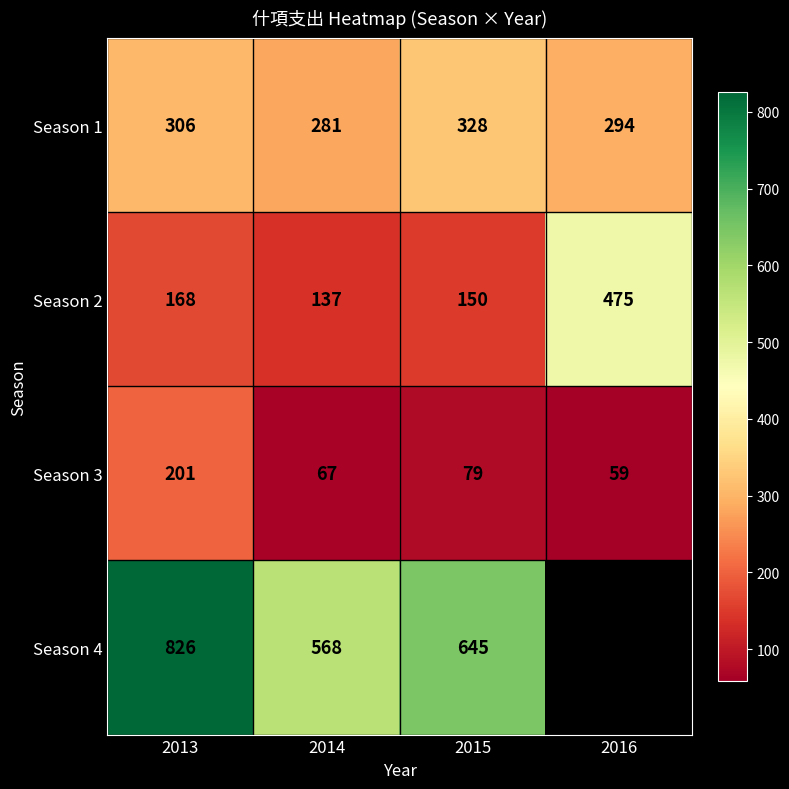

What value does the Season 2 series have at 2014?

137